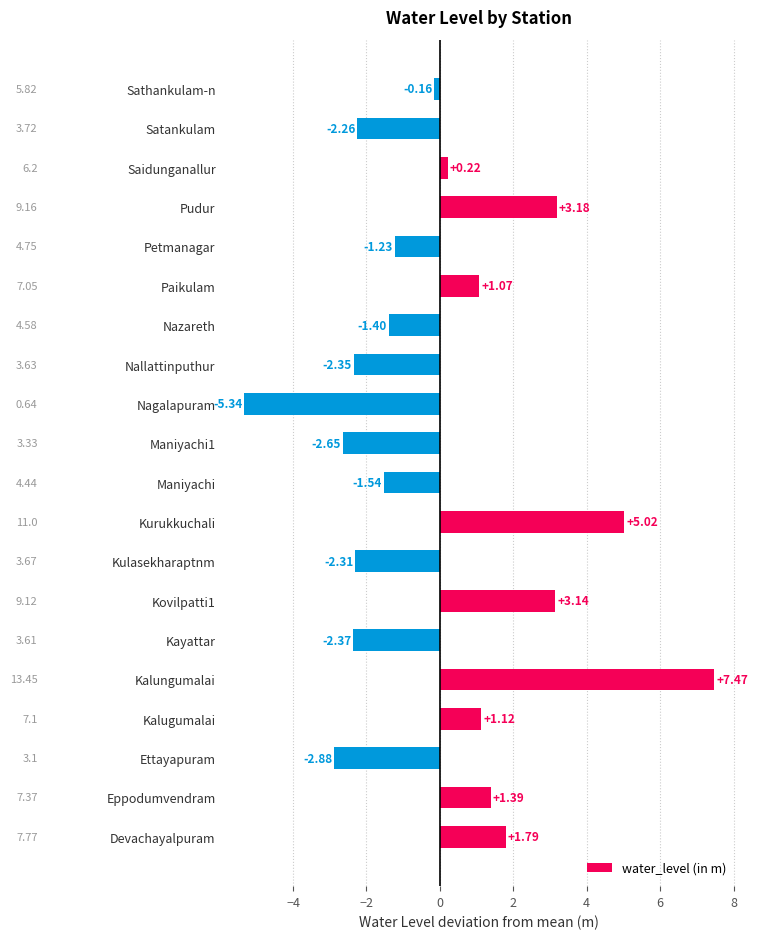

What is the difference between the second highest and minimum values?

10.4